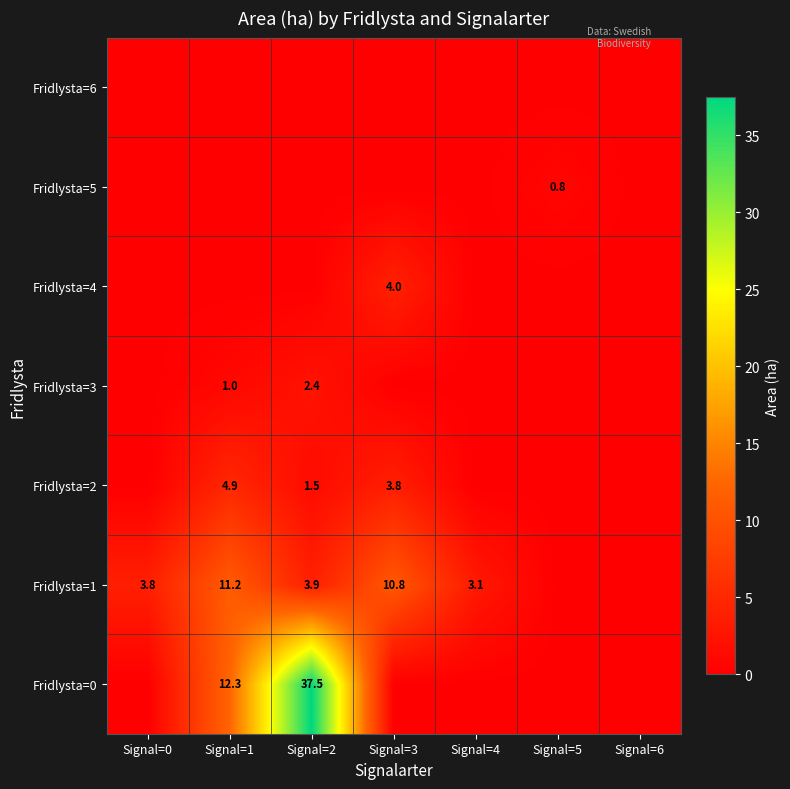

At which category is the sum across all series the highest?

Signal=2